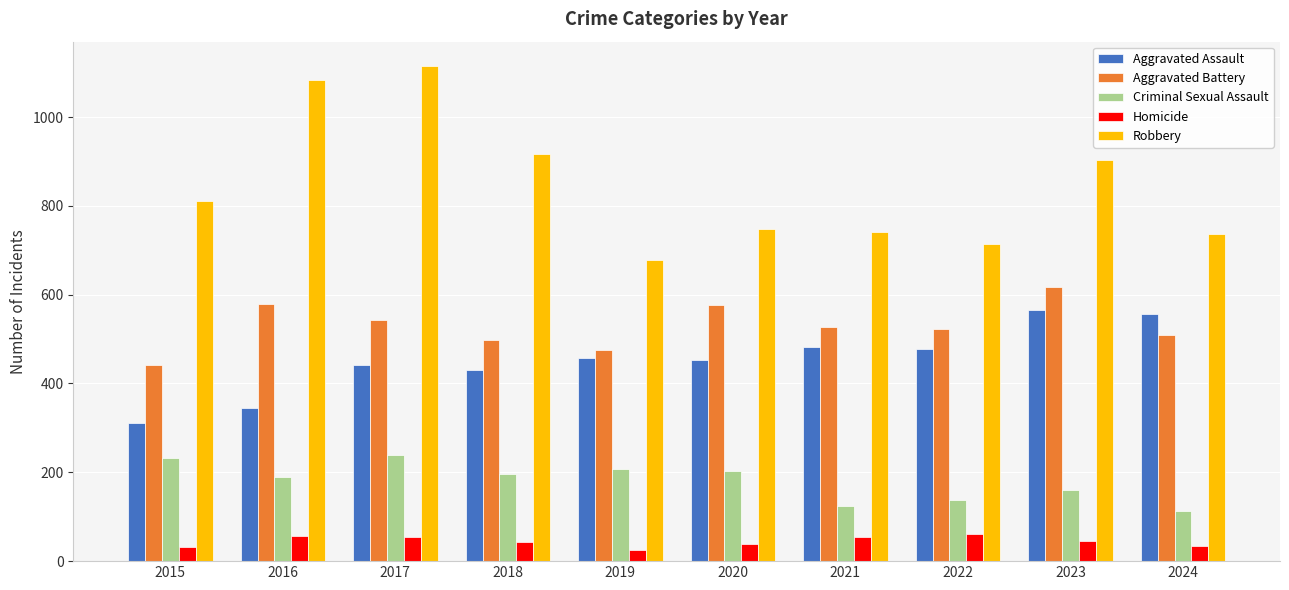

What is the sum of the Criminal Sexual Assault values at 2016 and 2015?

421